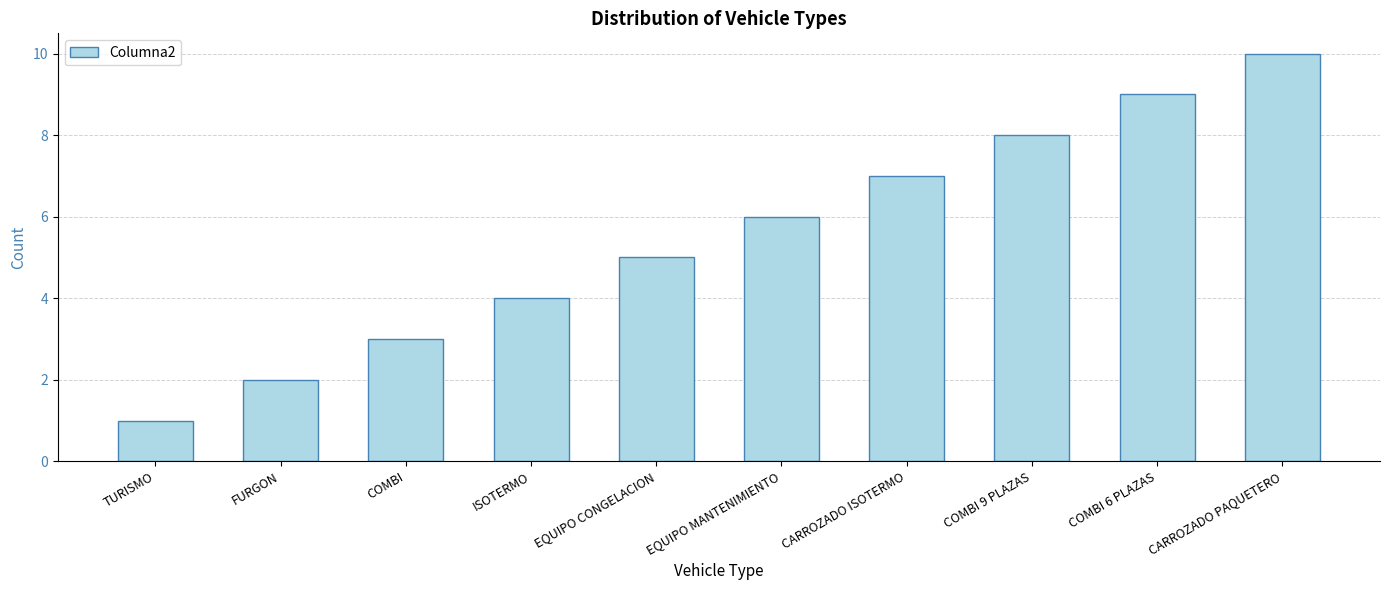

Rank the categories by value from lowest to highest.

TURISMO, FURGON, COMBI, ISOTERMO, EQUIPO CONGELACION, EQUIPO MANTENIMIENTO, CARROZADO ISOTERMO, COMBI 9 PLAZAS, COMBI 6 PLAZAS, CARROZADO PAQUETERO